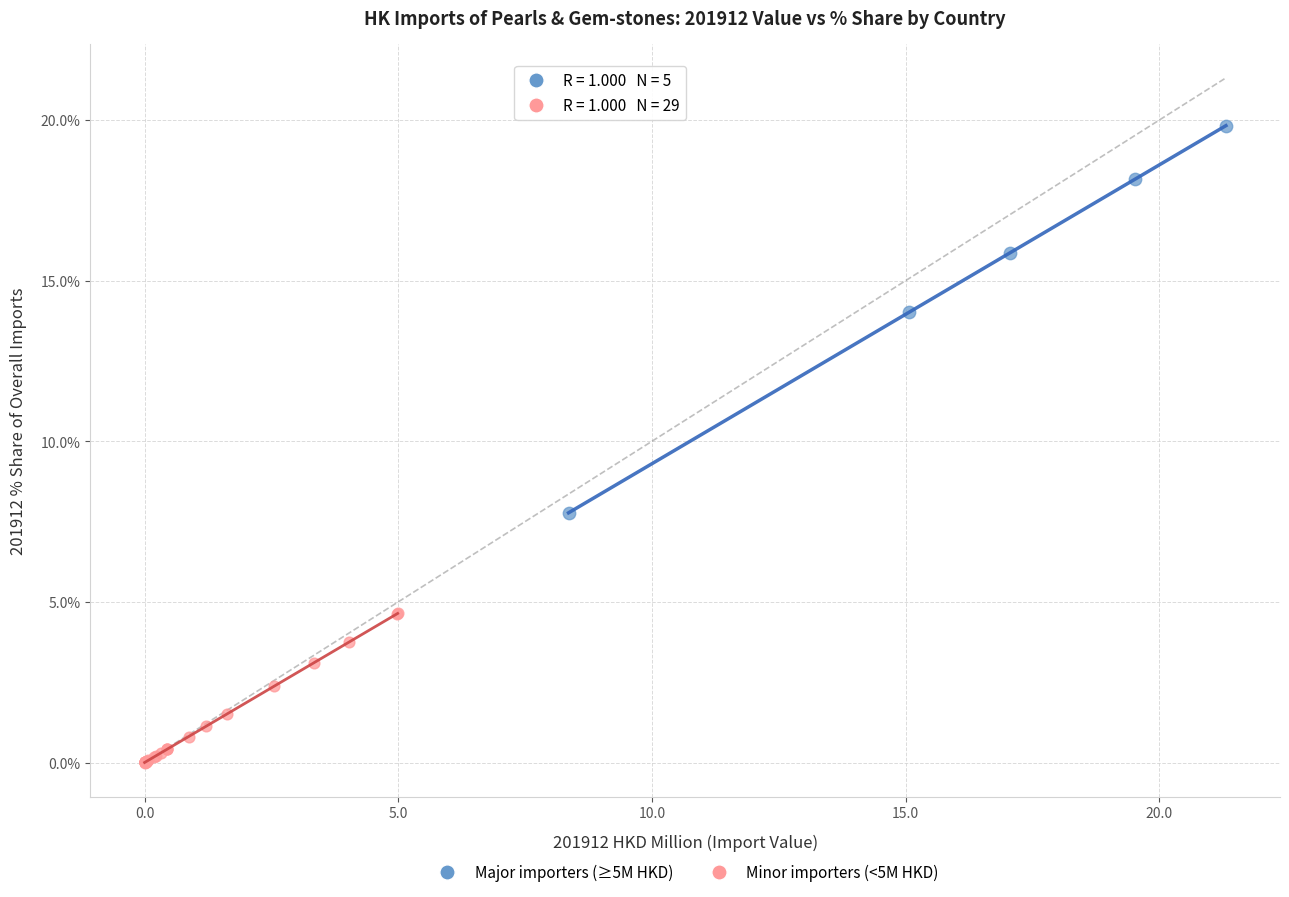

Which series has the widest spread of Y values?

Major importers (≥5M HKD)